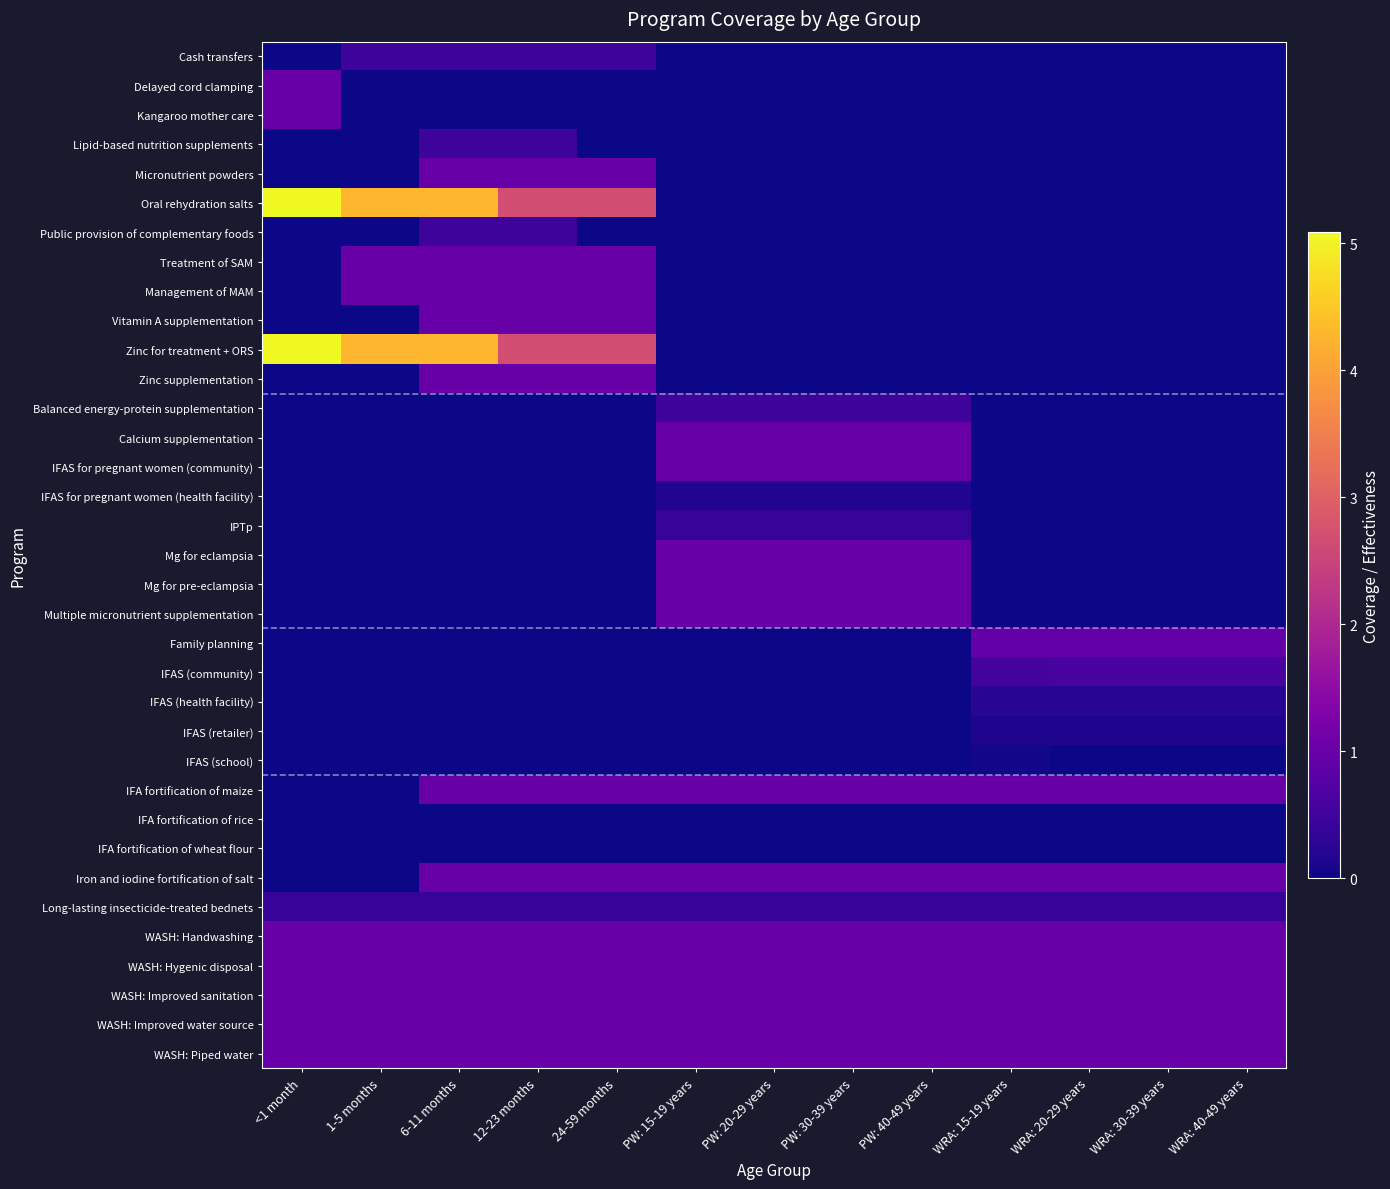

Between 1-5 months and PW: 30-39 years, which series saw the biggest shift?

Oral rehydration salts